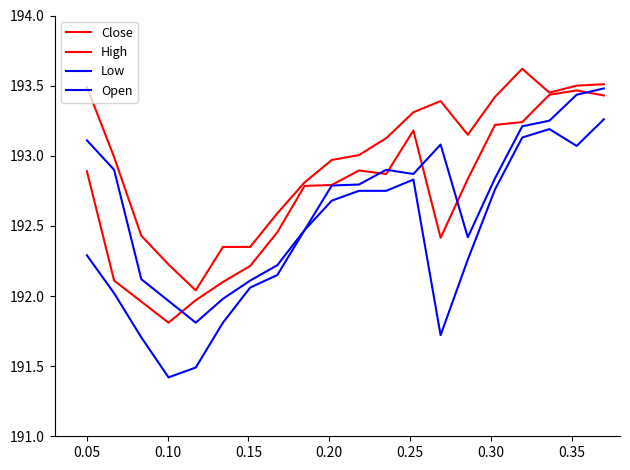

Does the chart display data point markers on the line(s)?

No